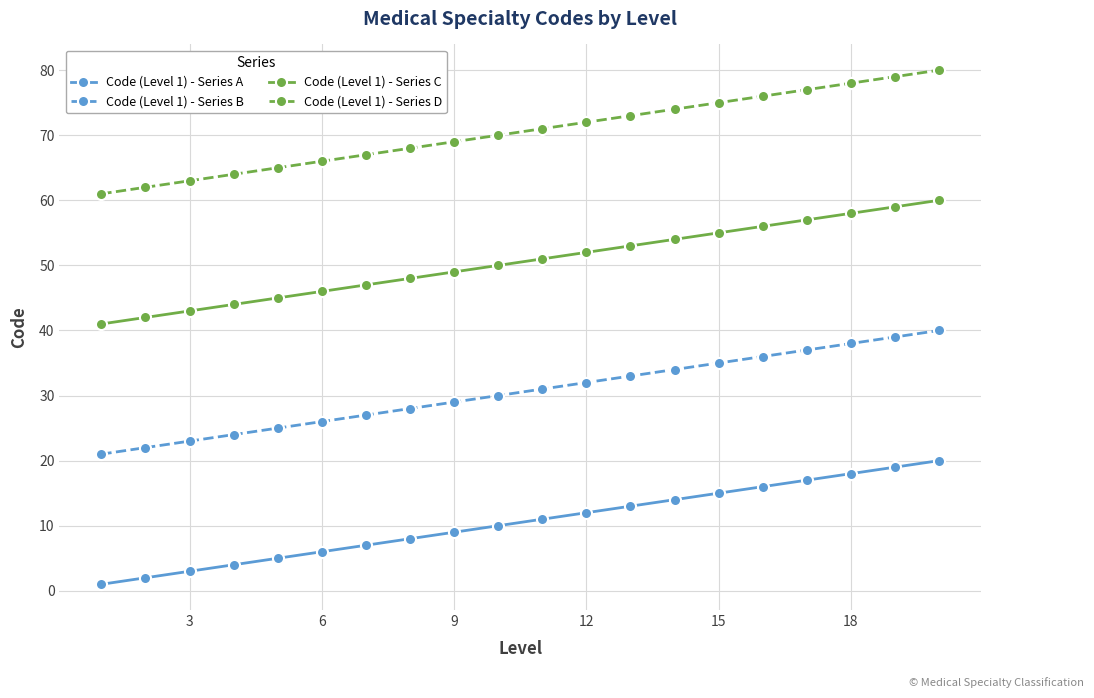

Is this an area chart (filled region under the line)?

No